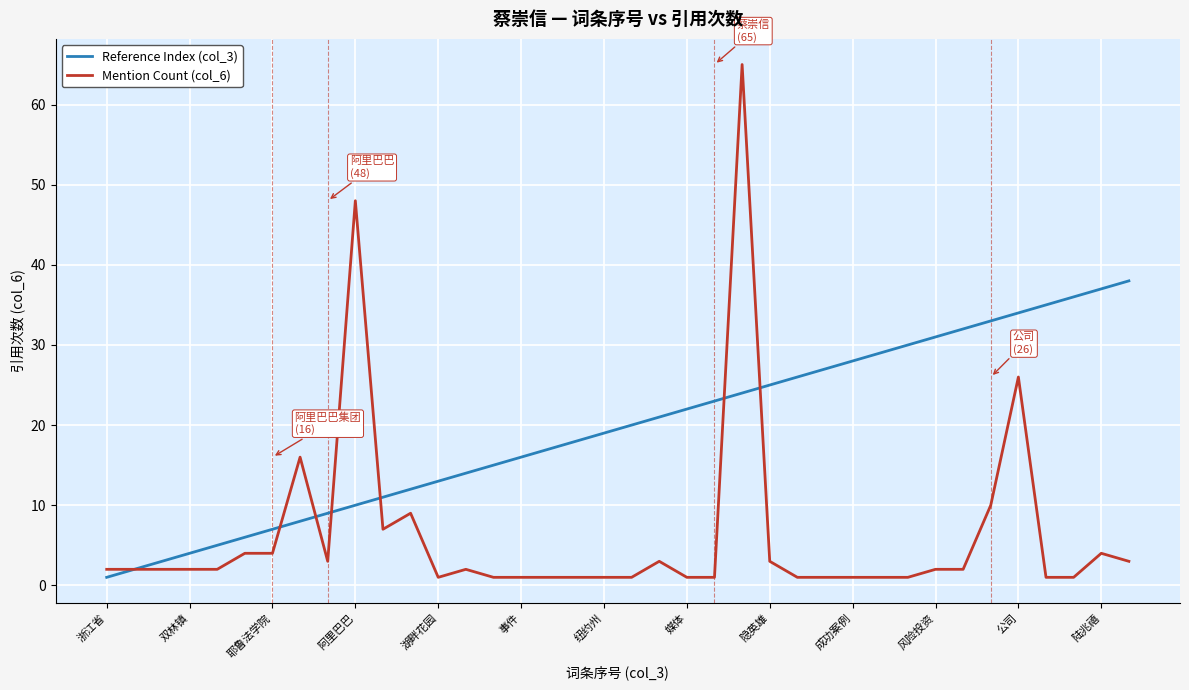

What is the greatest value displayed?

65